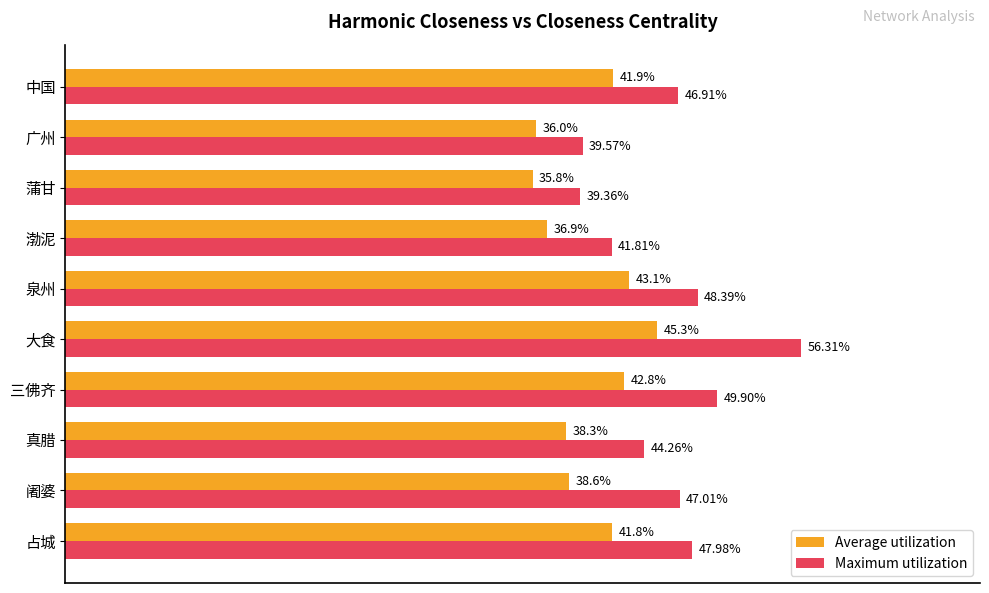

What are all the series names shown in the legend?

Average utilization, Maximum utilization